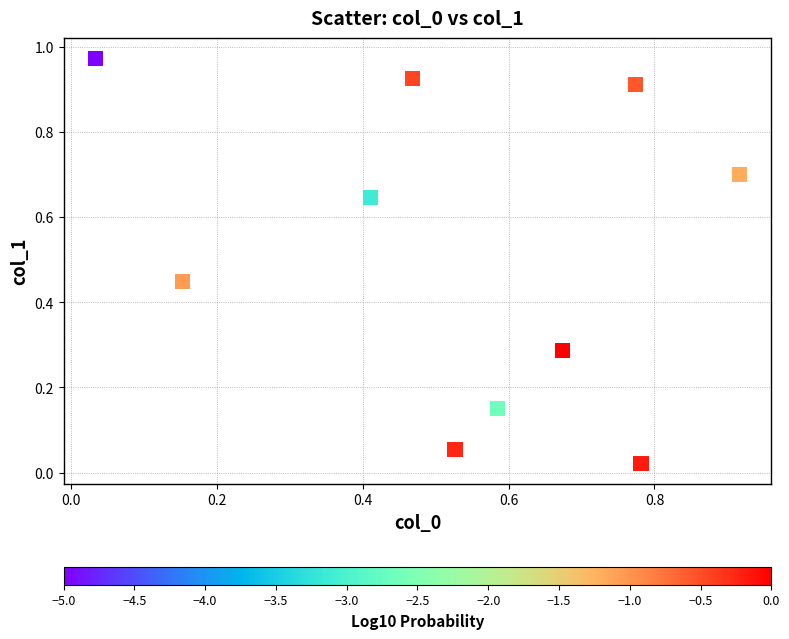

What is the average X value?

0.5